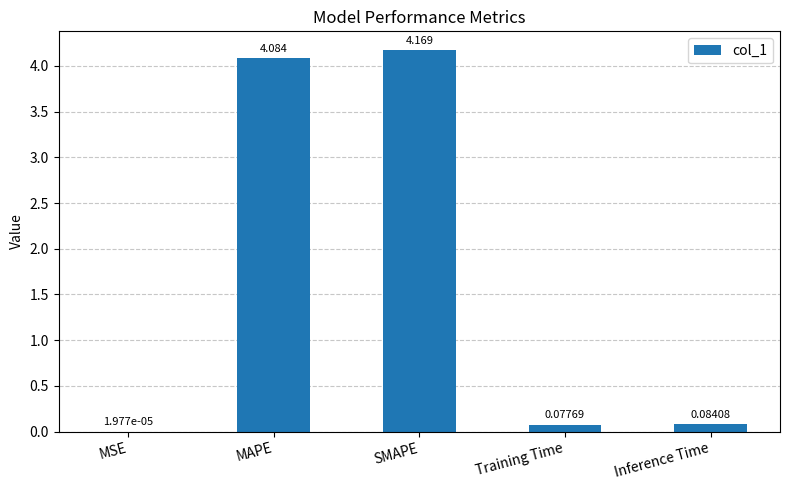

Does the chart contain stacked bars?

No